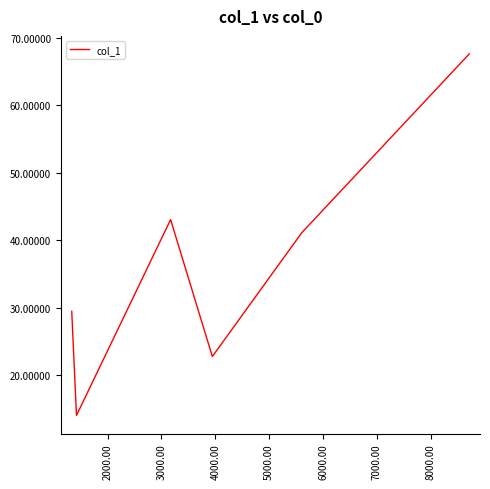

How many lines are shown in the chart?

1